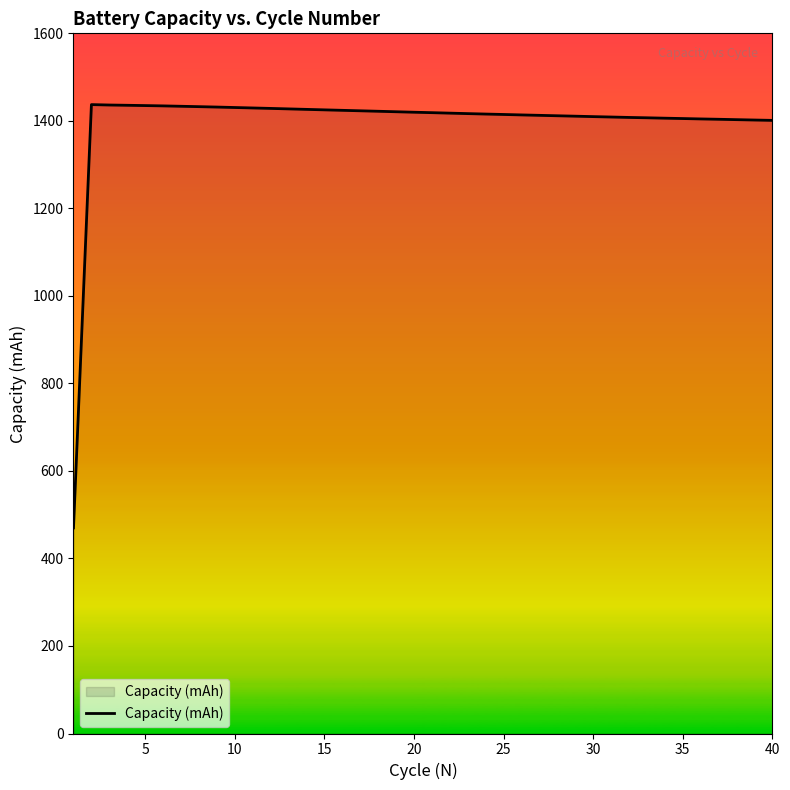

What is the difference between the maximum and minimum values?

967.3